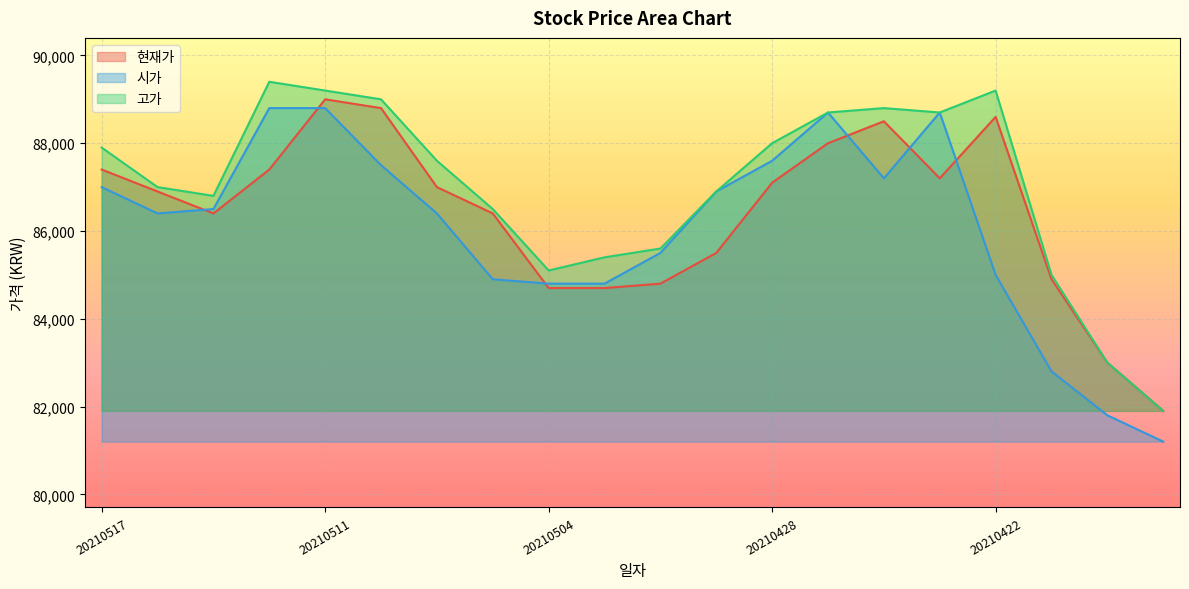

How many data points in 고가 are above 87600?

9